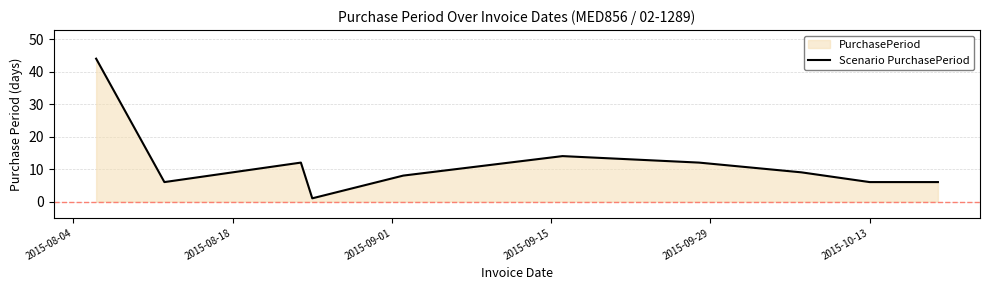

What is the maximum value shown in the chart?

44